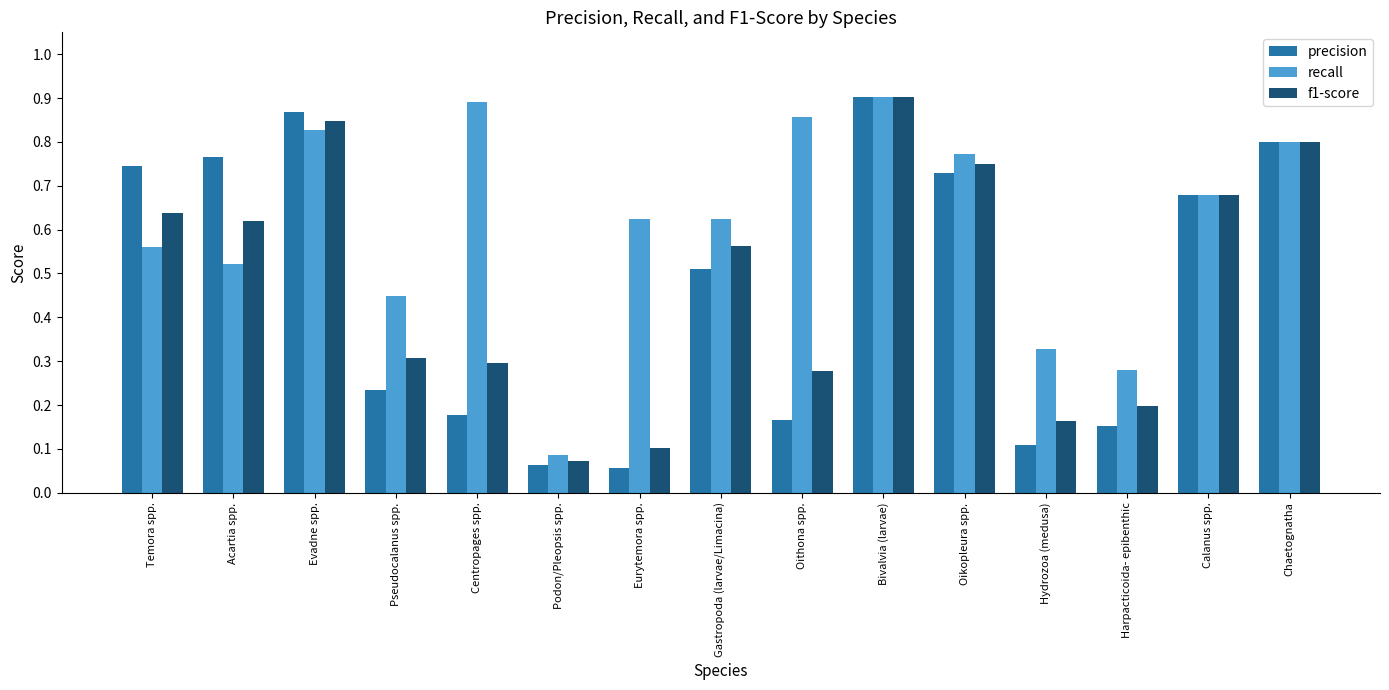

Is the value of recall at Gastropoda (larvae/Limacina) greater than the value of f1-score at Hydrozoa (medusa)?

Yes